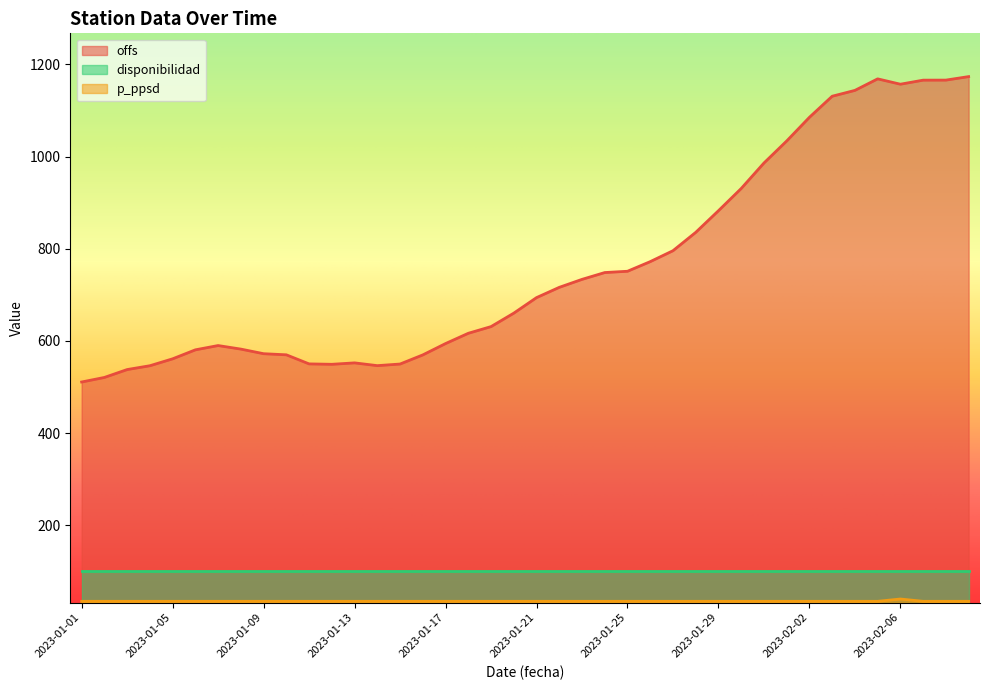

Is the value of p_ppsd at 2023-01-21 greater than the value of offs at 2023-02-03?

No